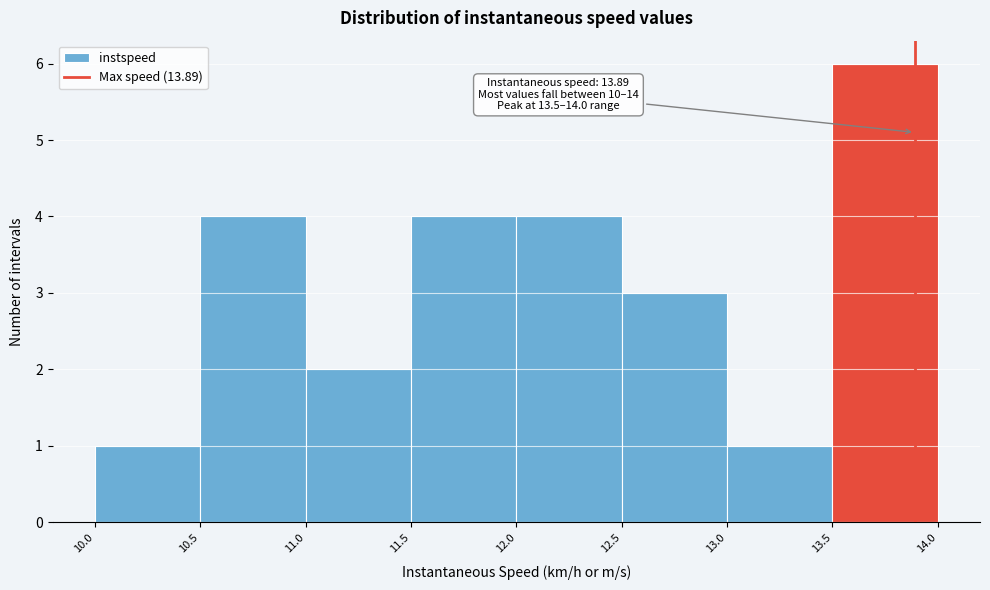

Over which range of the x-axis is the bar tallest?

13.5 to 14.0